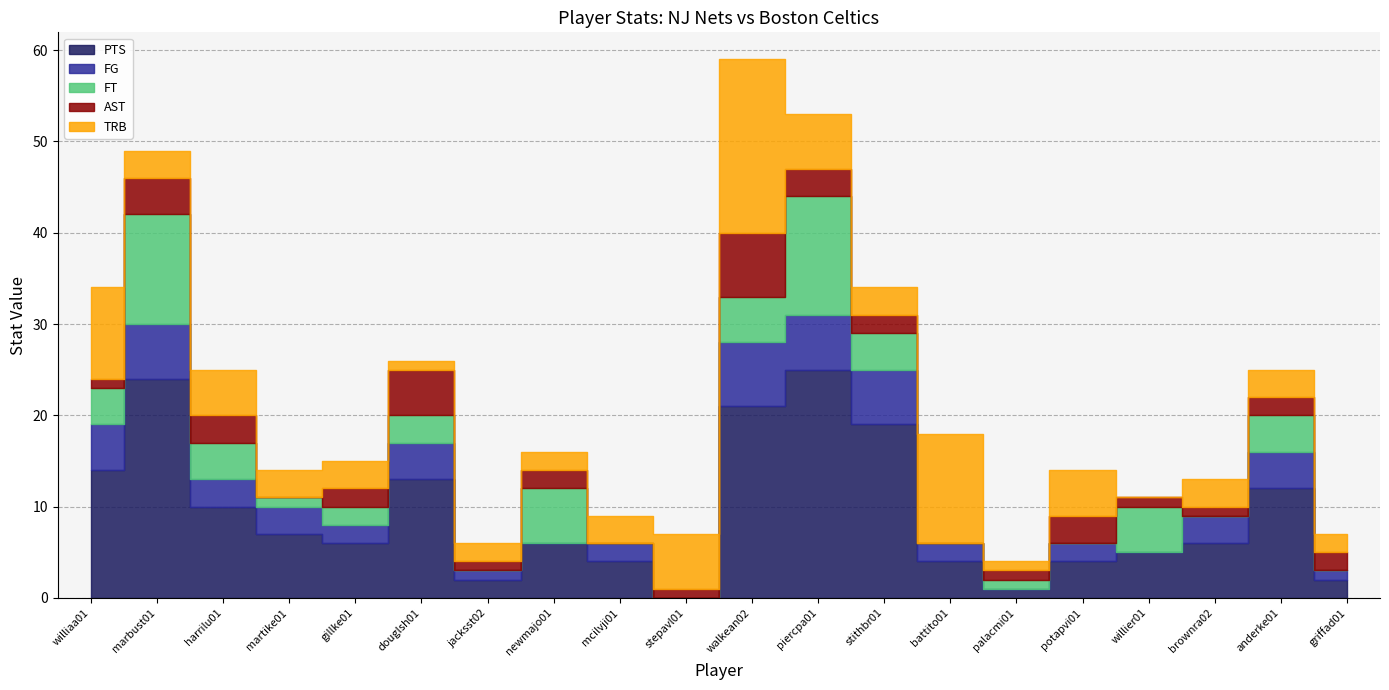

How many interior local valleys does the PTS series have?

4